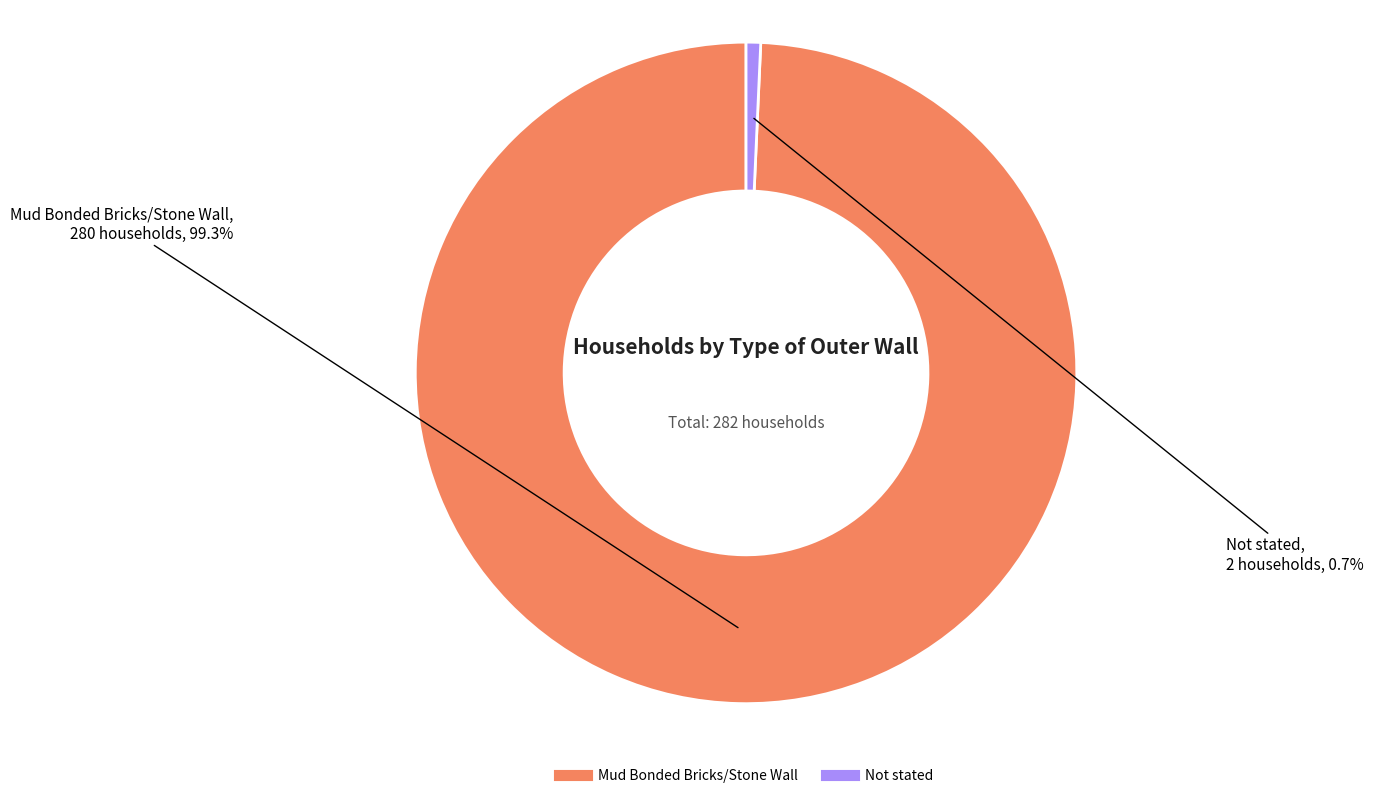

What percentage do Mud Bonded Bricks/Stone Wall and Not stated together represent?

100.0%